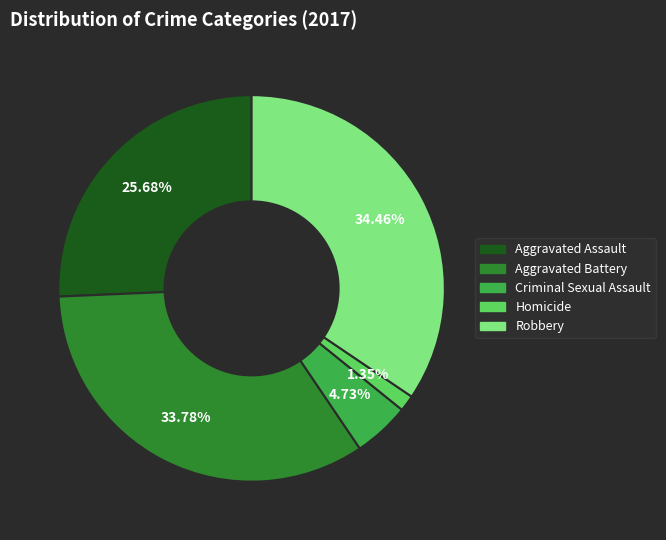

Is Aggravated Battery the majority of the pie?

No